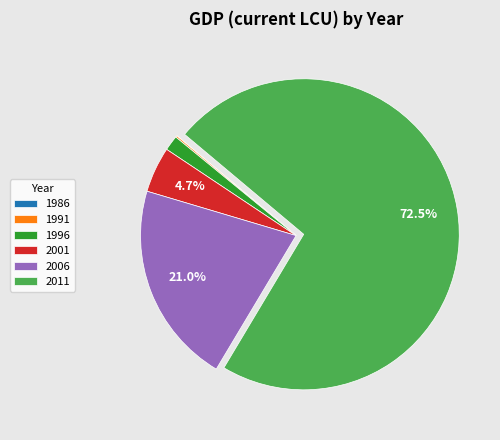

Does 1996 represent more than half of the total?

No